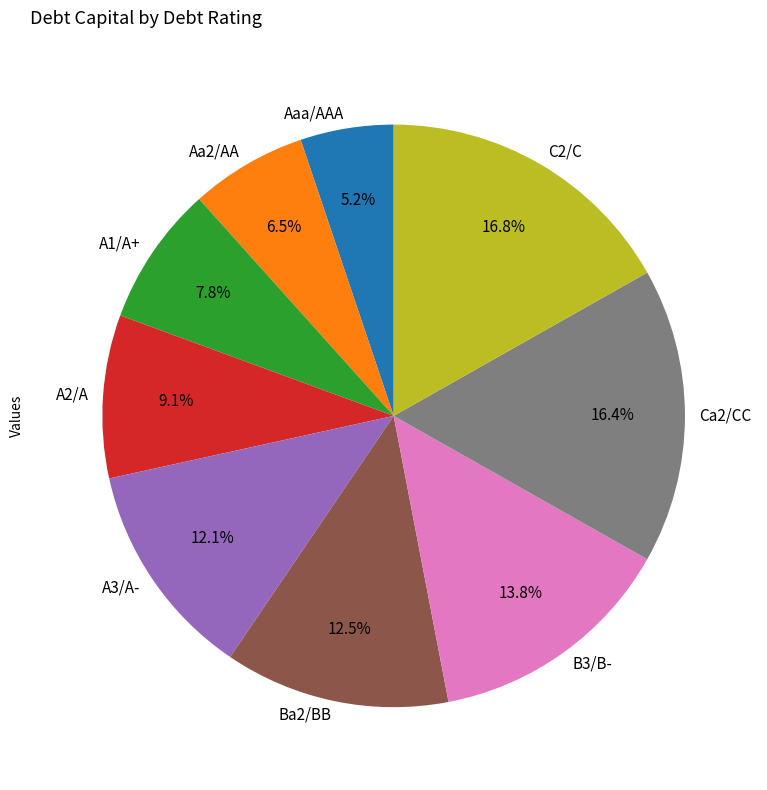

Does Ba2/BB represent more than half of the total?

No